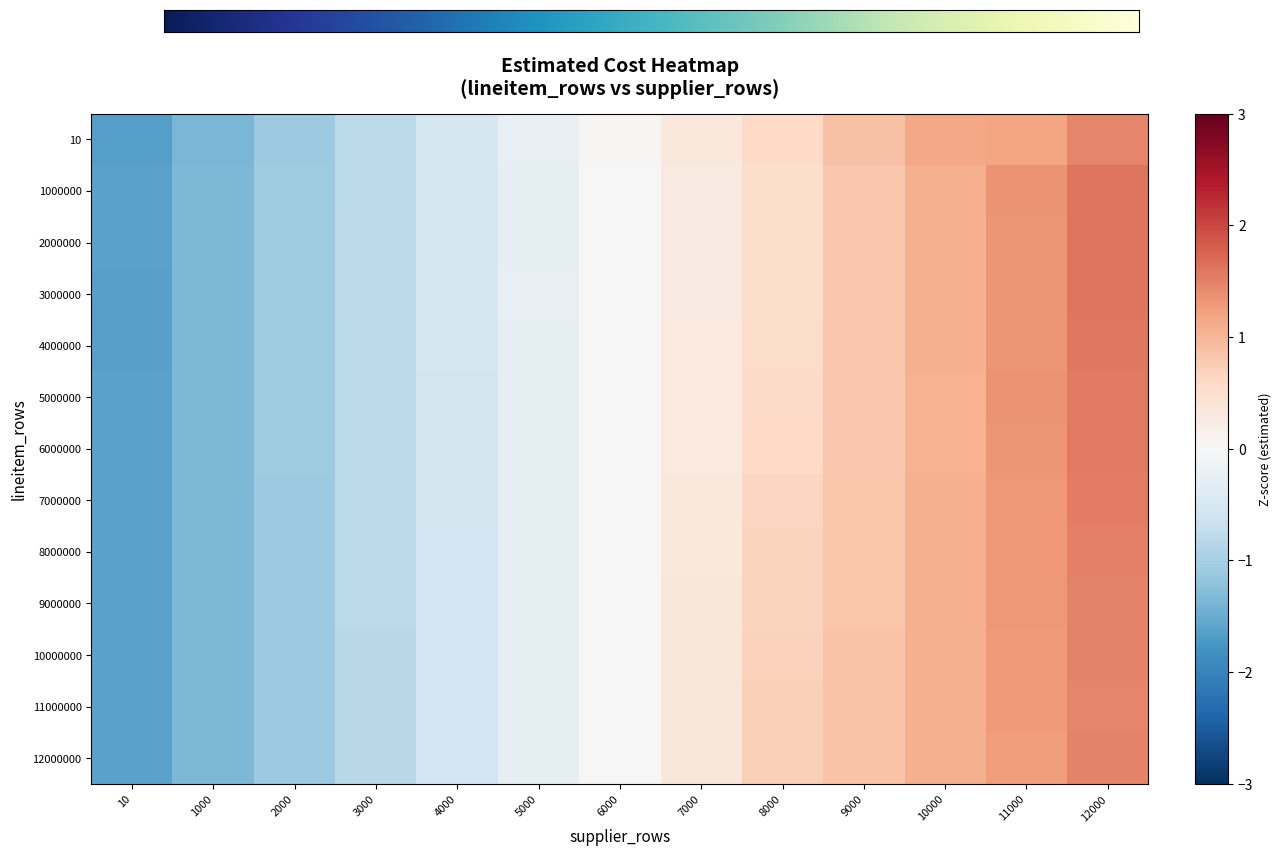

Which series has the widest spread of values?

3000000